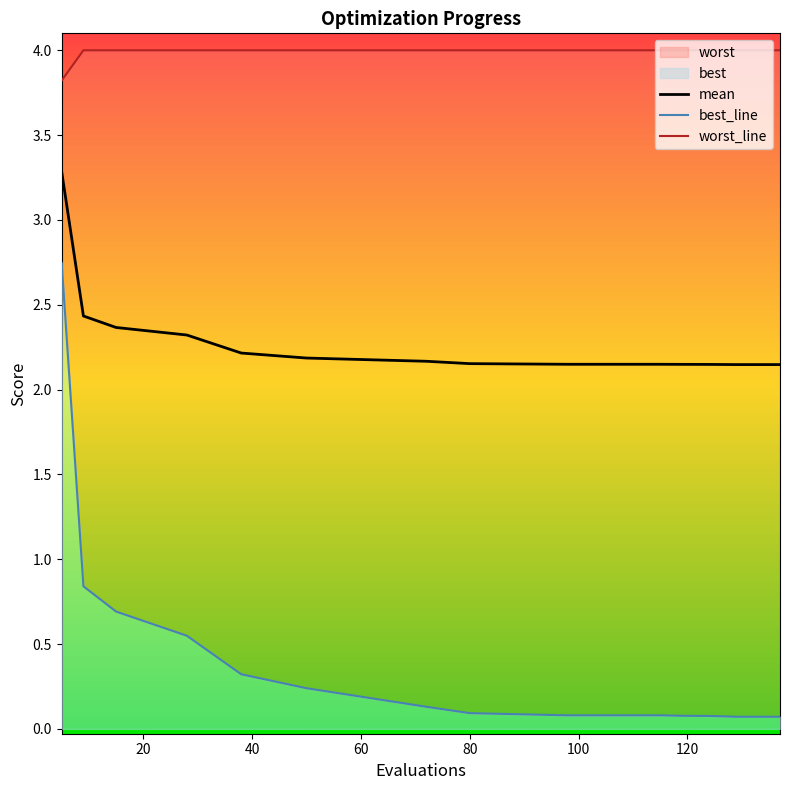

What is the value of the worst point at the 8th from the left?

4.0